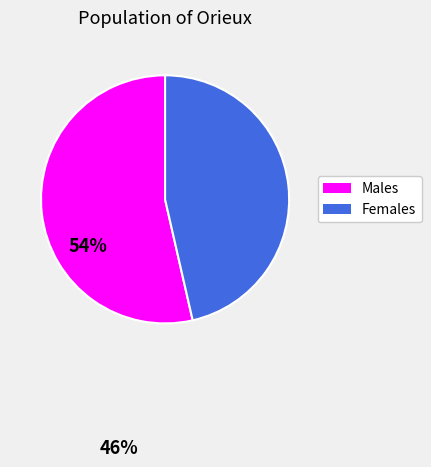

Is there any slice that represents more than half of the pie?

Yes